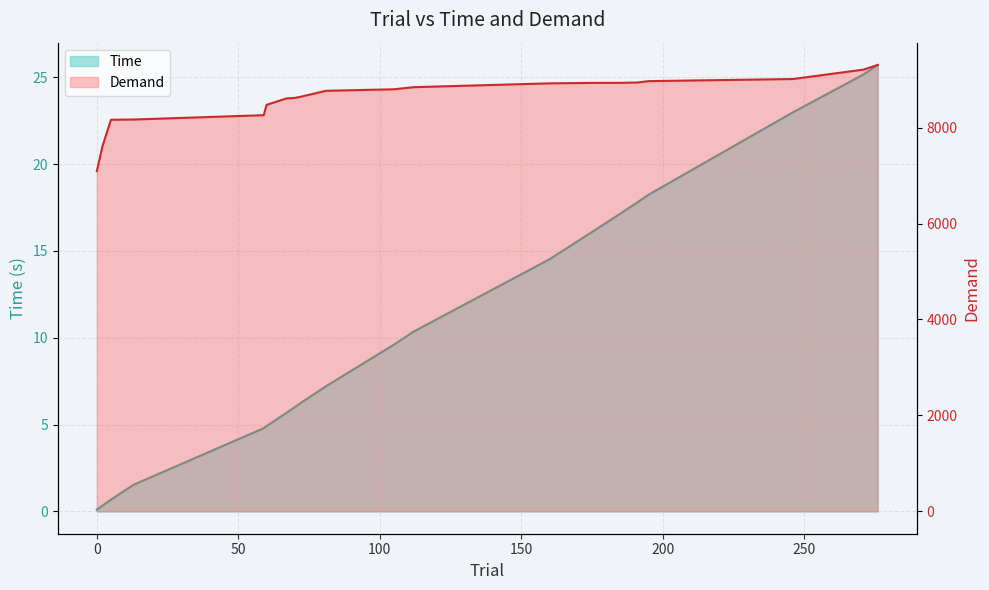

Reading right to left, extract all data points from this chart.

Time: 25.7	25.2	23.0	18.2	17.8	17.1	16.2	14.5	10.4	9.6	7.2	6.2	6.0	5.7	4.9	4.8	1.5	0.7	0.3	0.1
Demand: 9305.1	9208.9	9012.2	8968.7	8939.3	8932.6	8932.3	8922.2	8842.4	8799.0	8766.9	8642.7	8618.3	8608.2	8474.0	8258.7	8168.4	8163.2	7614.0	7093.0